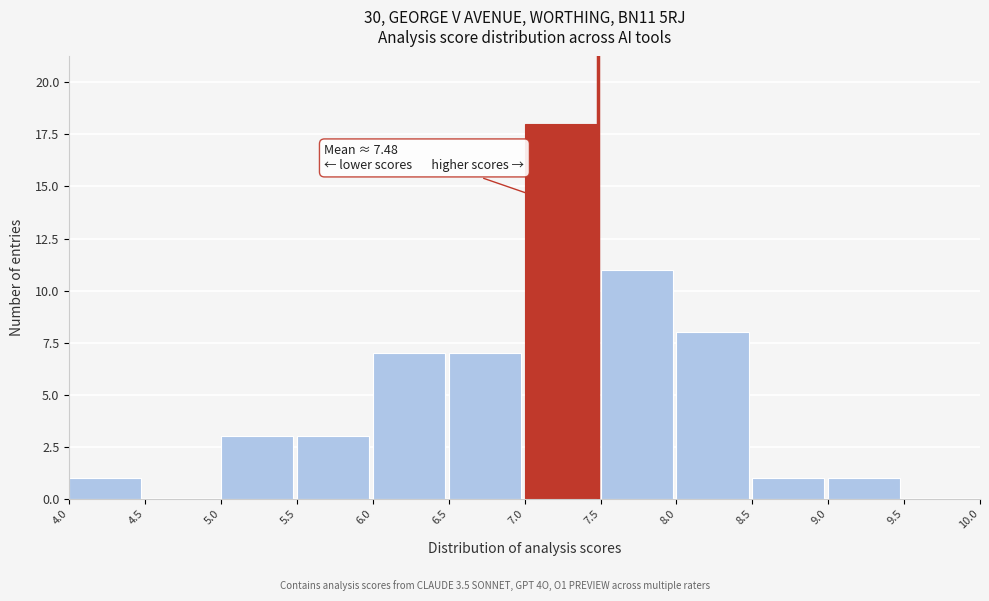

Over which range of the x-axis is the bar tallest?

7.0 to 7.5